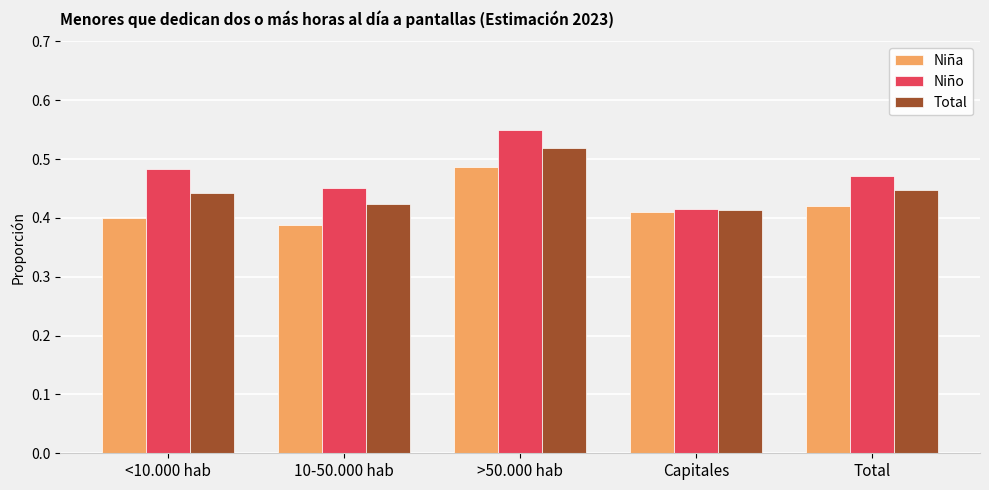

Is the value of Niña at Capitales greater than the value of Niño at 10-50.000 hab?

No